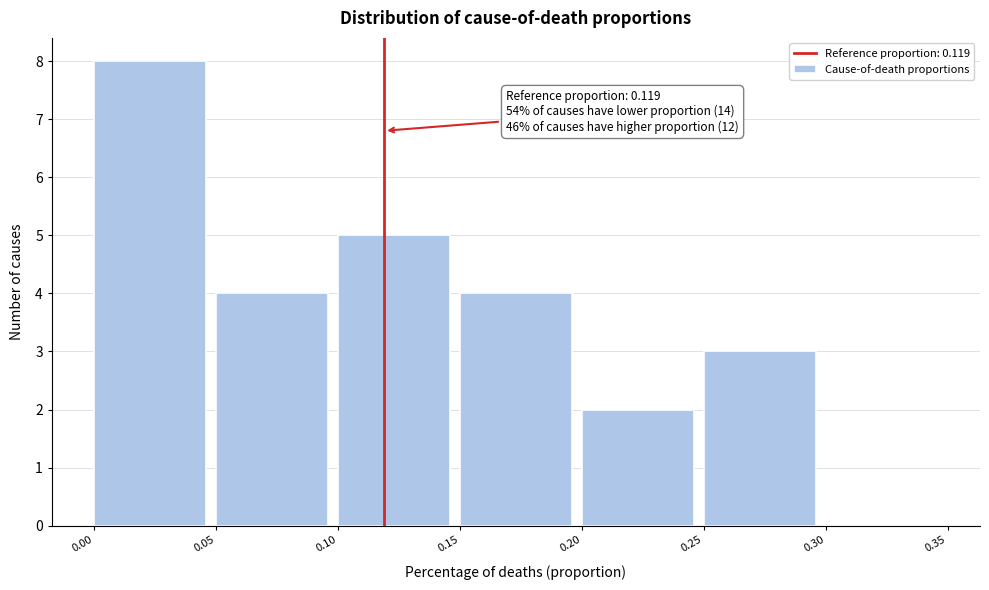

Over which range of the x-axis is the bar tallest?

0.00 to 0.05